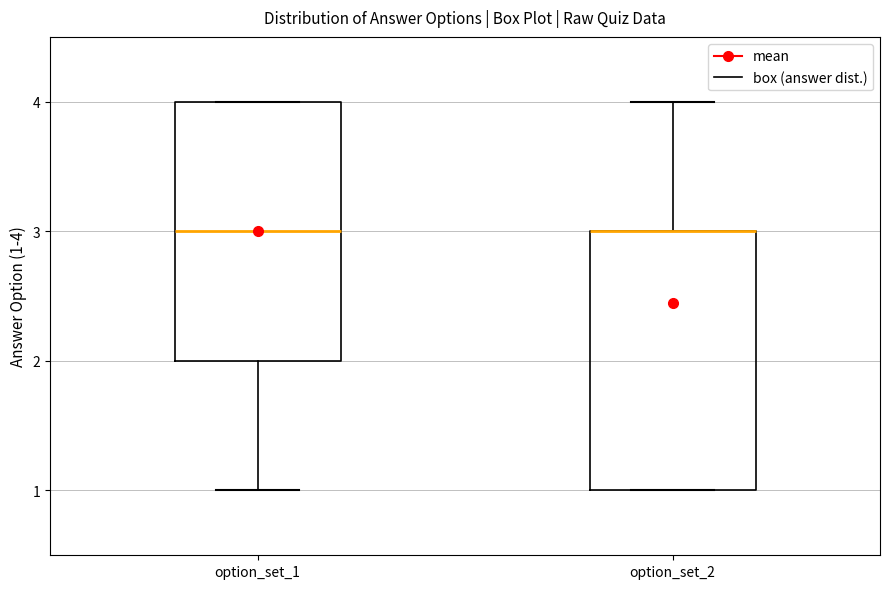

Reading left to right, read every box against the y-axis: the position of its median line, the range the box covers, and the ends of its whiskers. The values are not printed on the chart, so give them approximately, as read against the axis.

option_set_1: median 3, box 2 to 4, whiskers 1 to 4
option_set_2: median 3 (drawn on the box's upper edge), box 1 to 3, whiskers 1 to 4